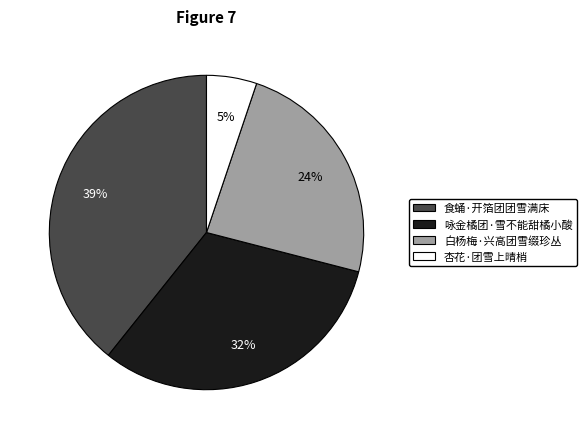

Combined, do 杏花·团雪上晴梢 and 食蛹·开箔团团雪满床 account for over 50%?

No